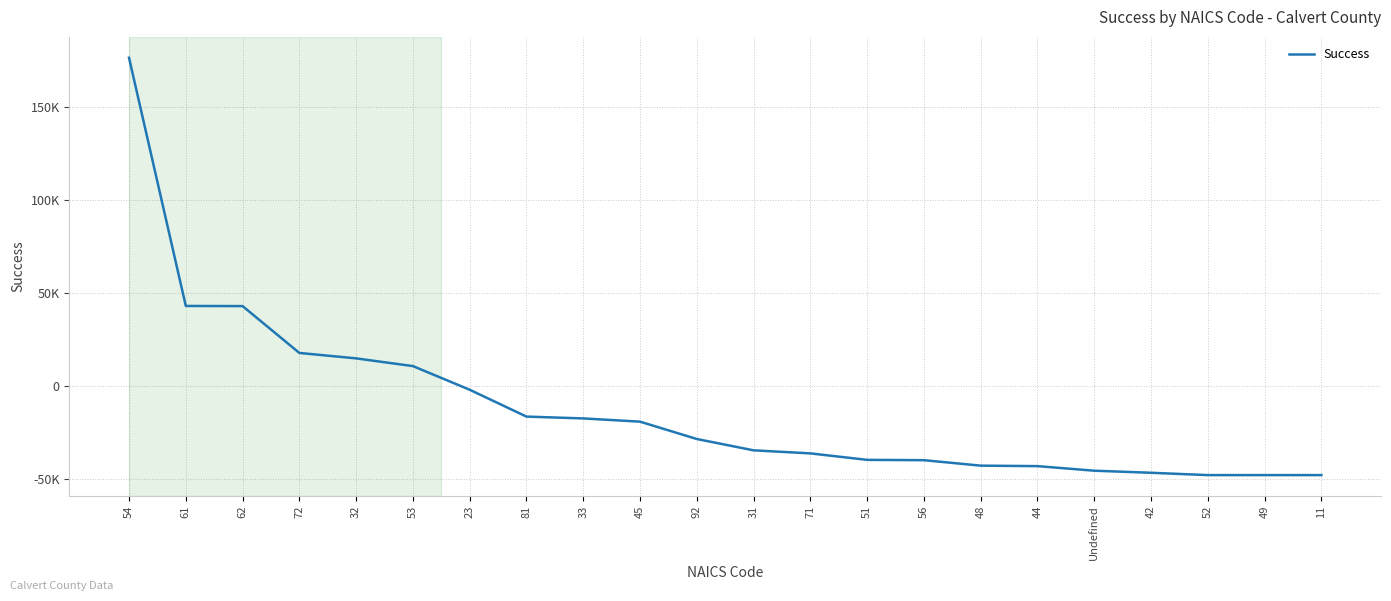

The value at 45 is -27800.3. True or false?

False